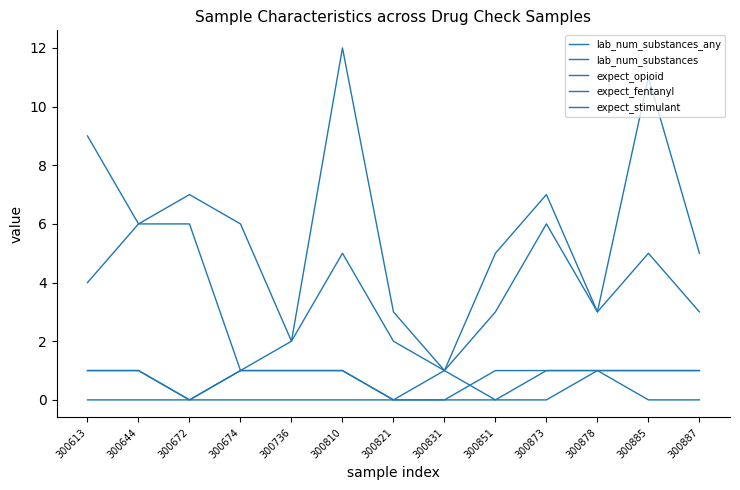

Which series has the largest total across all categories?

lab_num_substances_any